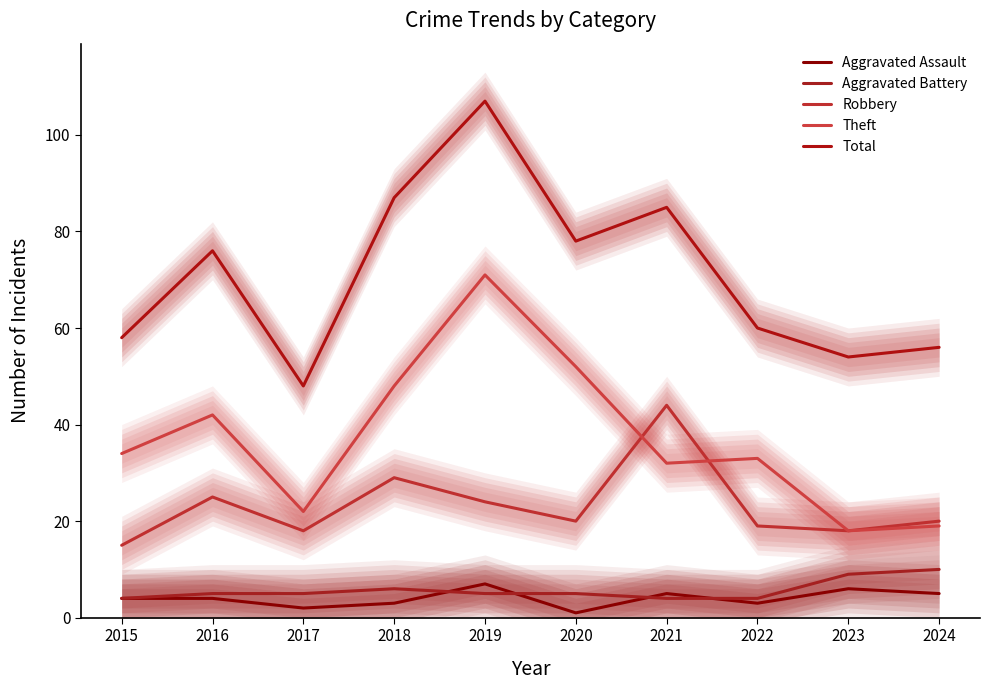

Which category has the lowest value across all series?

2020